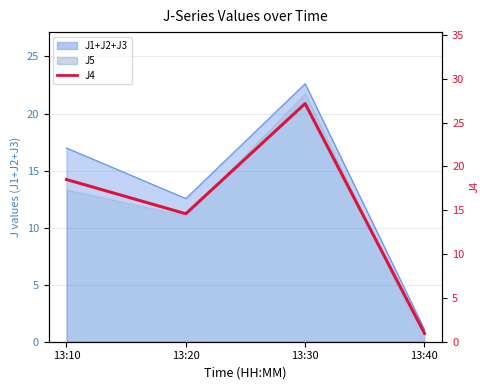

Reading left to right, what are all the values shown in this chart?

18.5	14.6	27.2	0.9